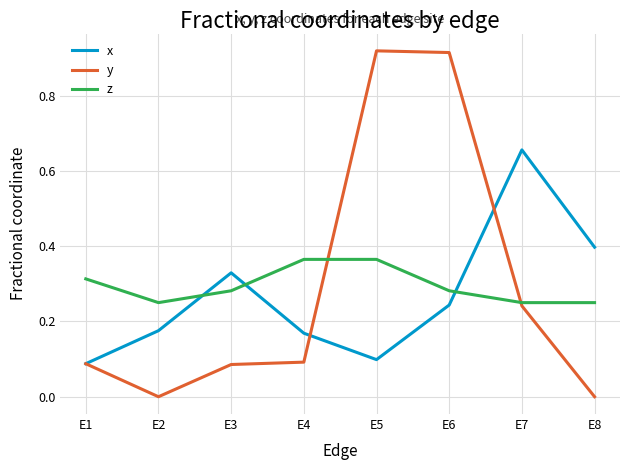

At which label does x reach its peak?

E7